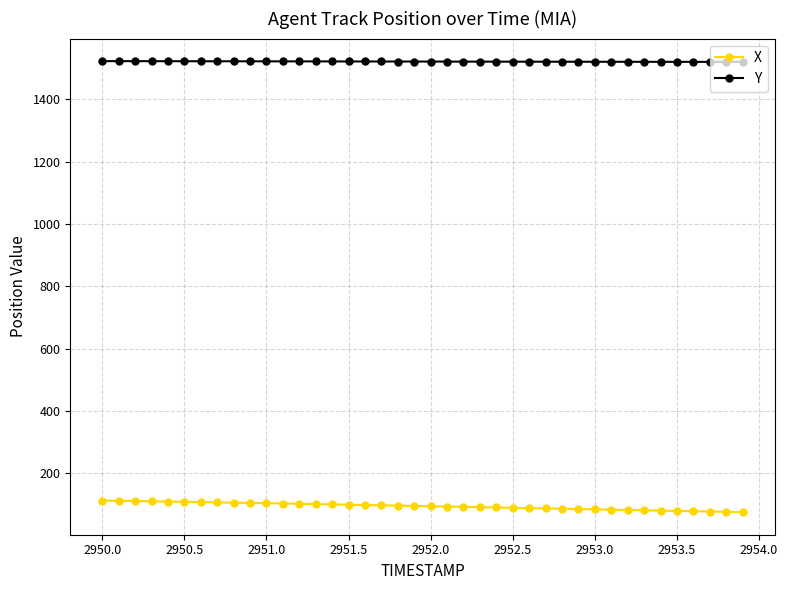

What is the smallest value displayed?

76.0